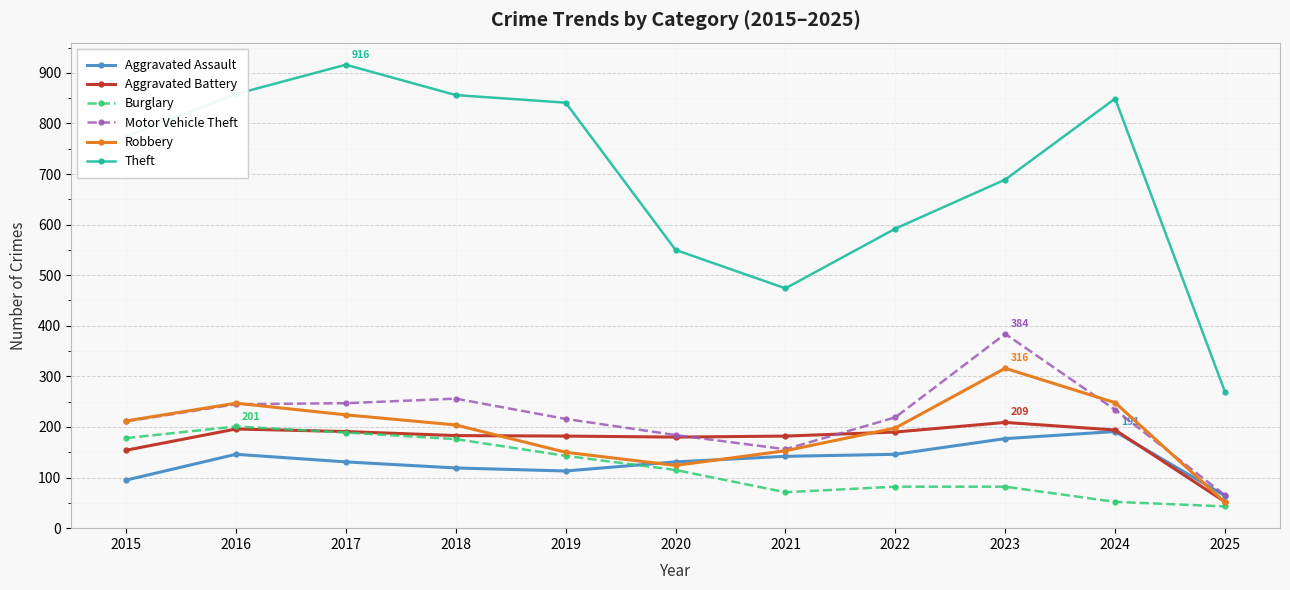

In Aggravated Battery, how many points are lower than both neighbors (excluding endpoints)?

1